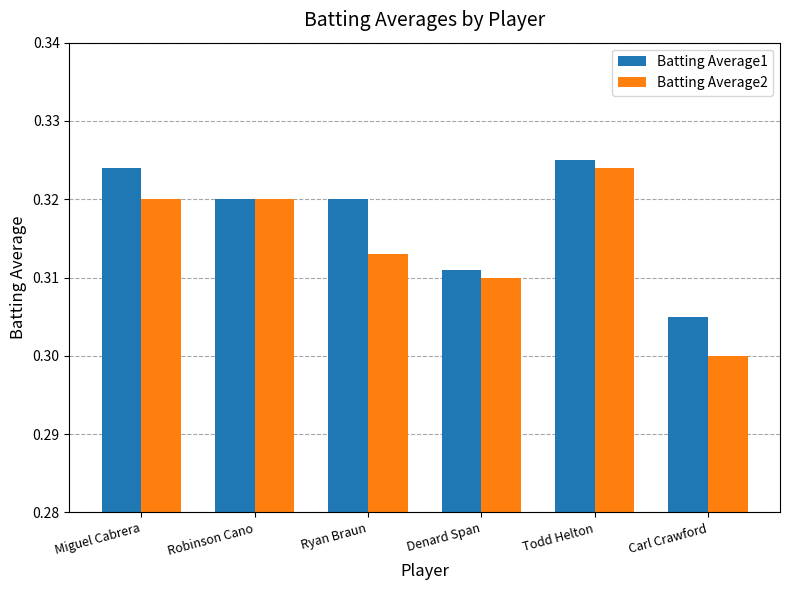

At which category does the chart reach its peak across all series?

Todd Helton